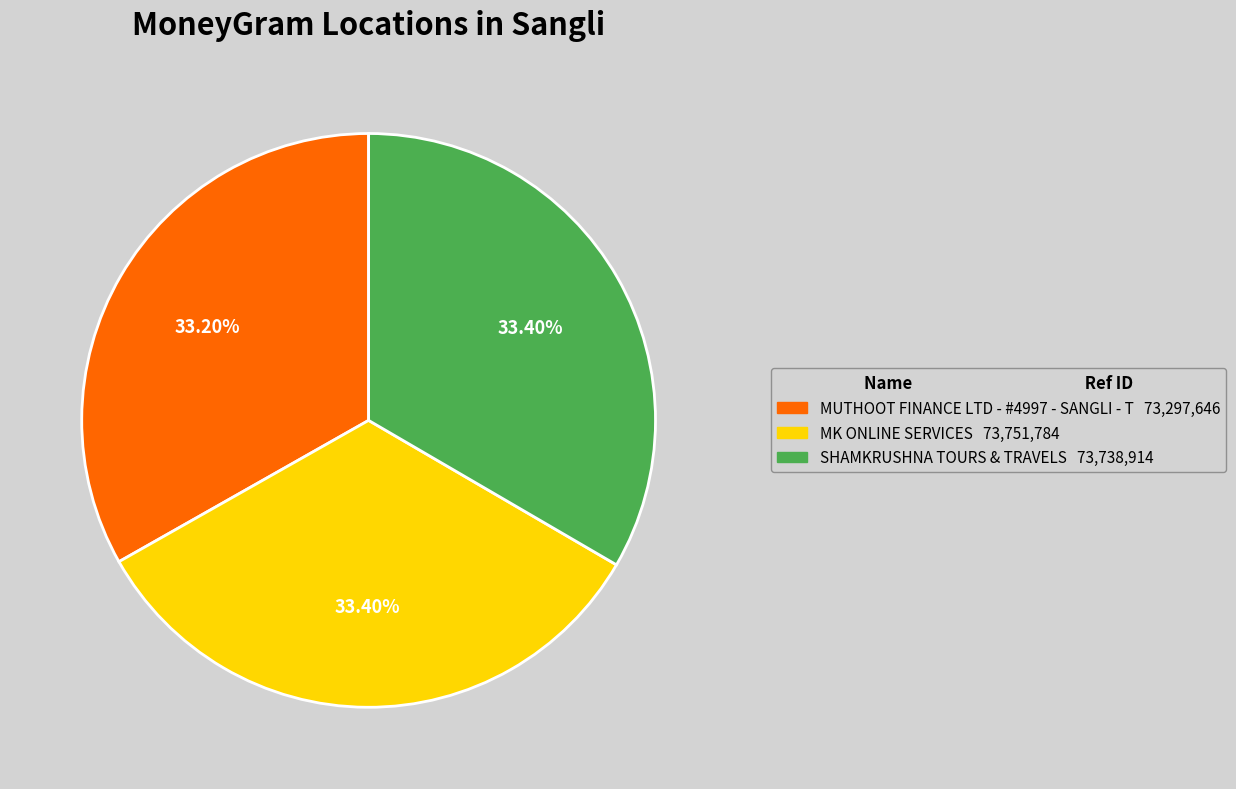

Is there any slice that represents more than half of the pie?

No